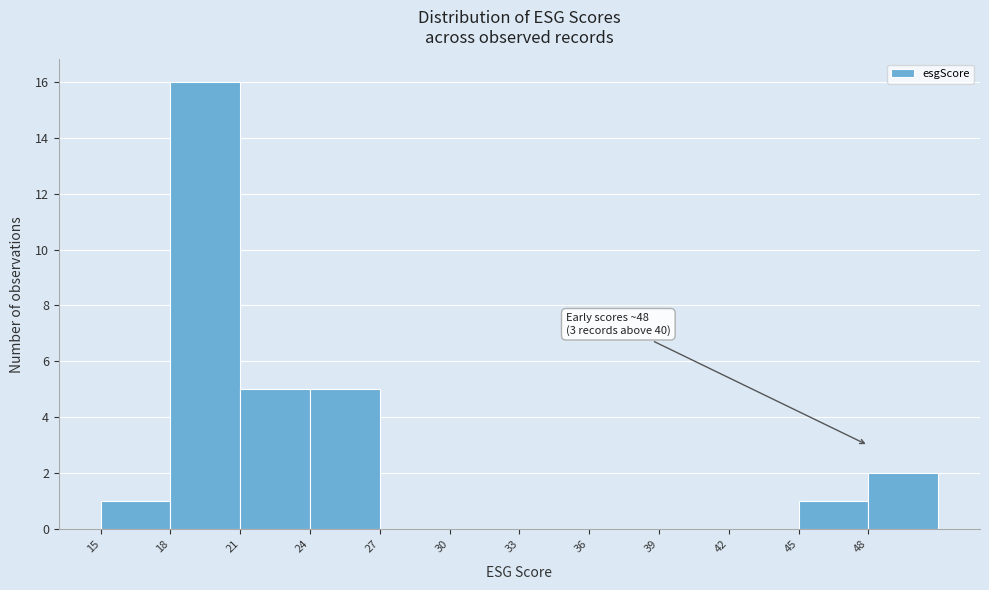

Over which range of the x-axis is the bar tallest?

18 to 21